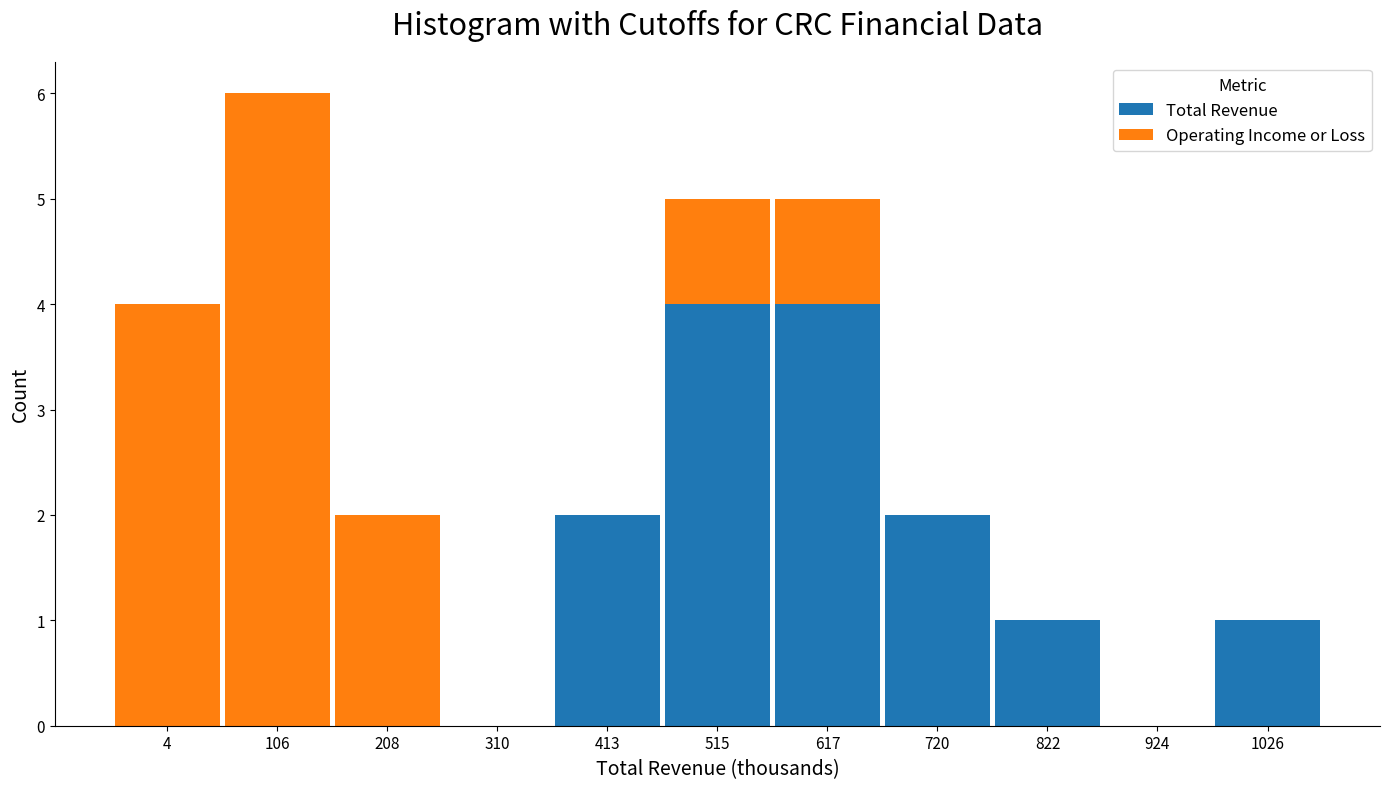

Reading left to right, transcribe the values for Total Revenue.

4=0	106=0	208=0	310=0	413=2	515=4	617=4	720=2	822=1	924=0	1026=1